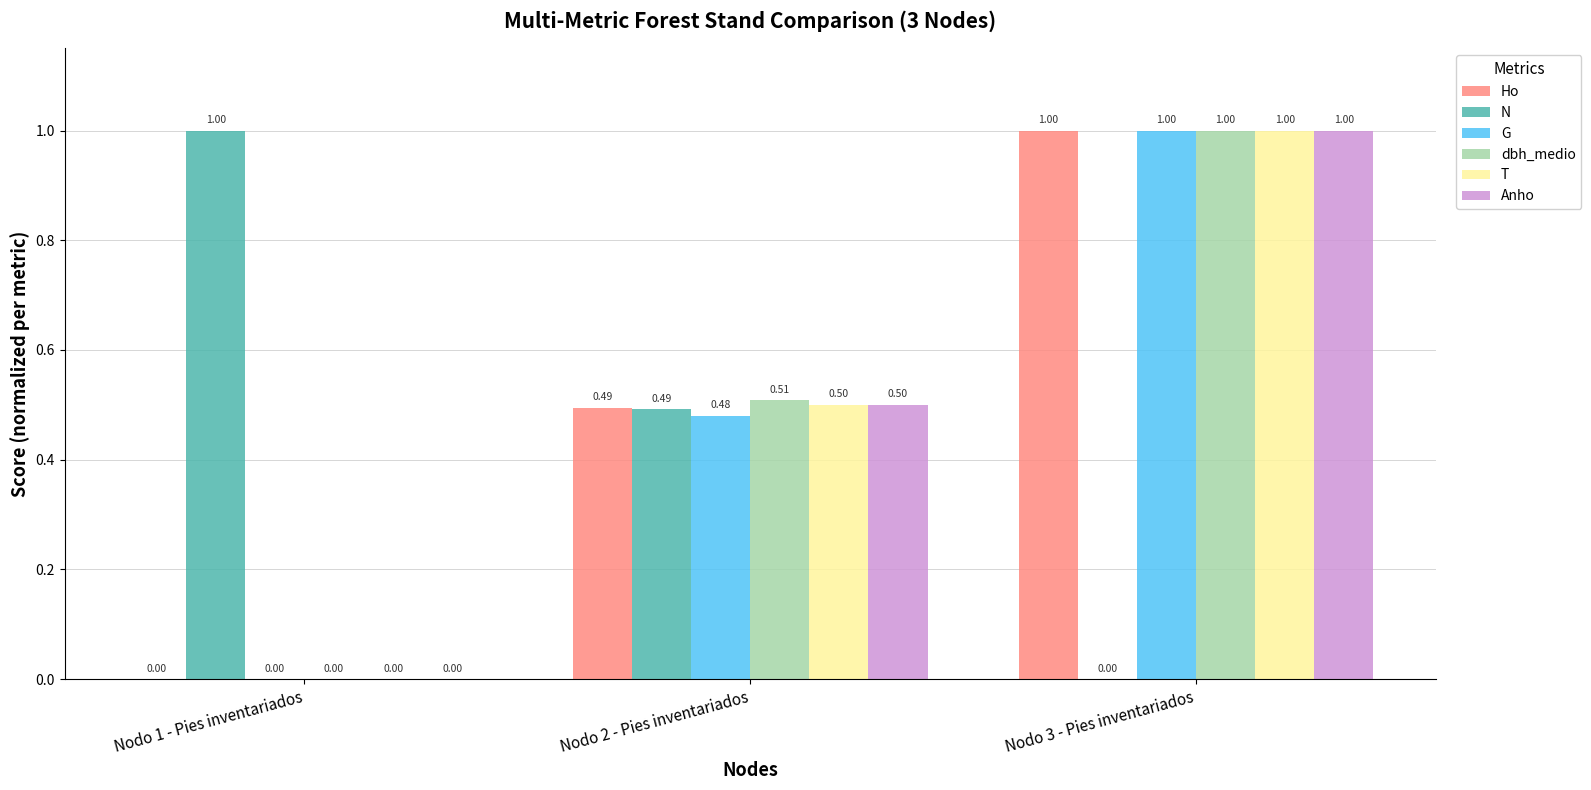

At which category is the sum across all series the highest?

Nodo 3 - Pies inventariados